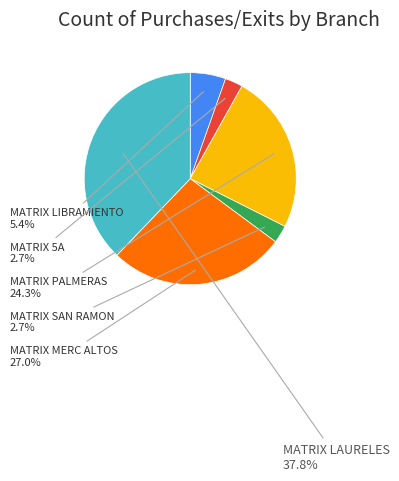

To the nearest percent, what is the difference between the MATRIX SAN RAMON and MATRIX LIBRAMIENTO slice percentages?

3%